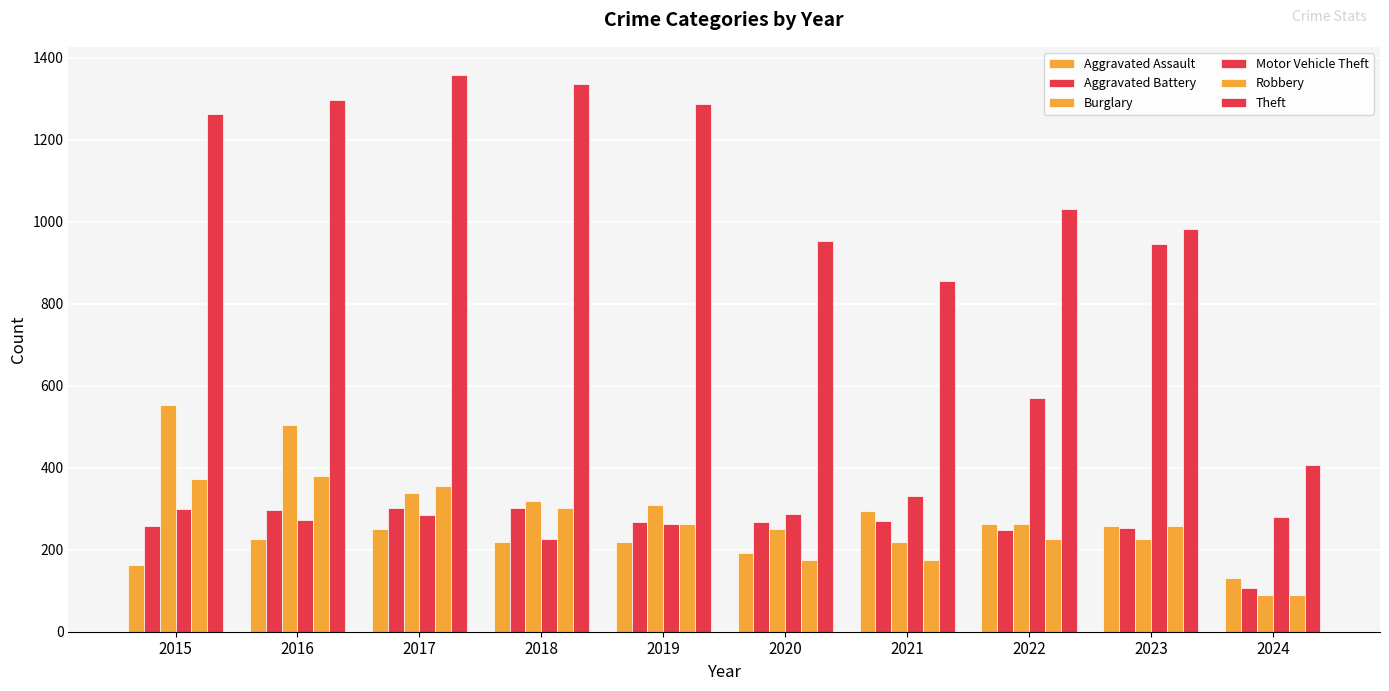

Rank the series at 2020 from highest to lowest value.

Theft, Motor Vehicle Theft, Aggravated Battery, Burglary, Aggravated Assault, Robbery